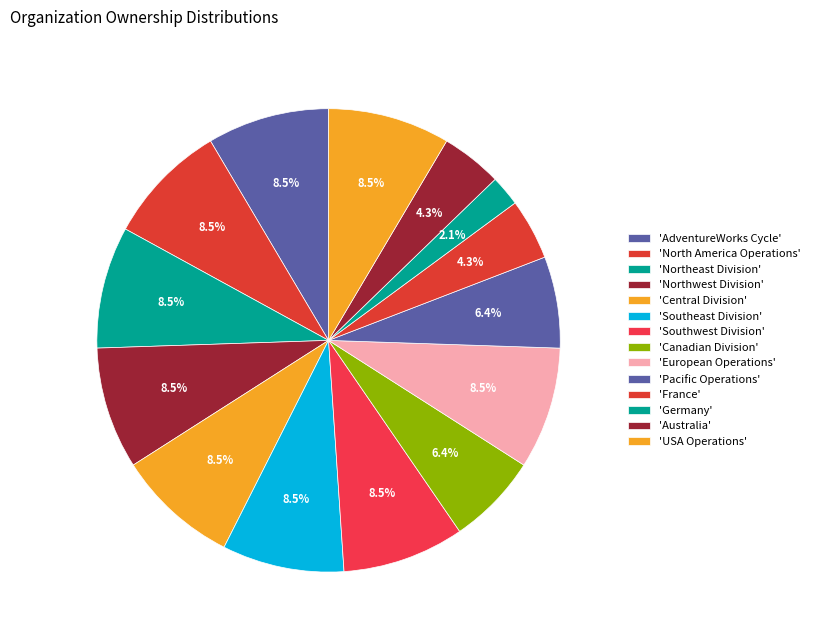

What is the largest slice in the pie chart?

AdventureWorks Cycle